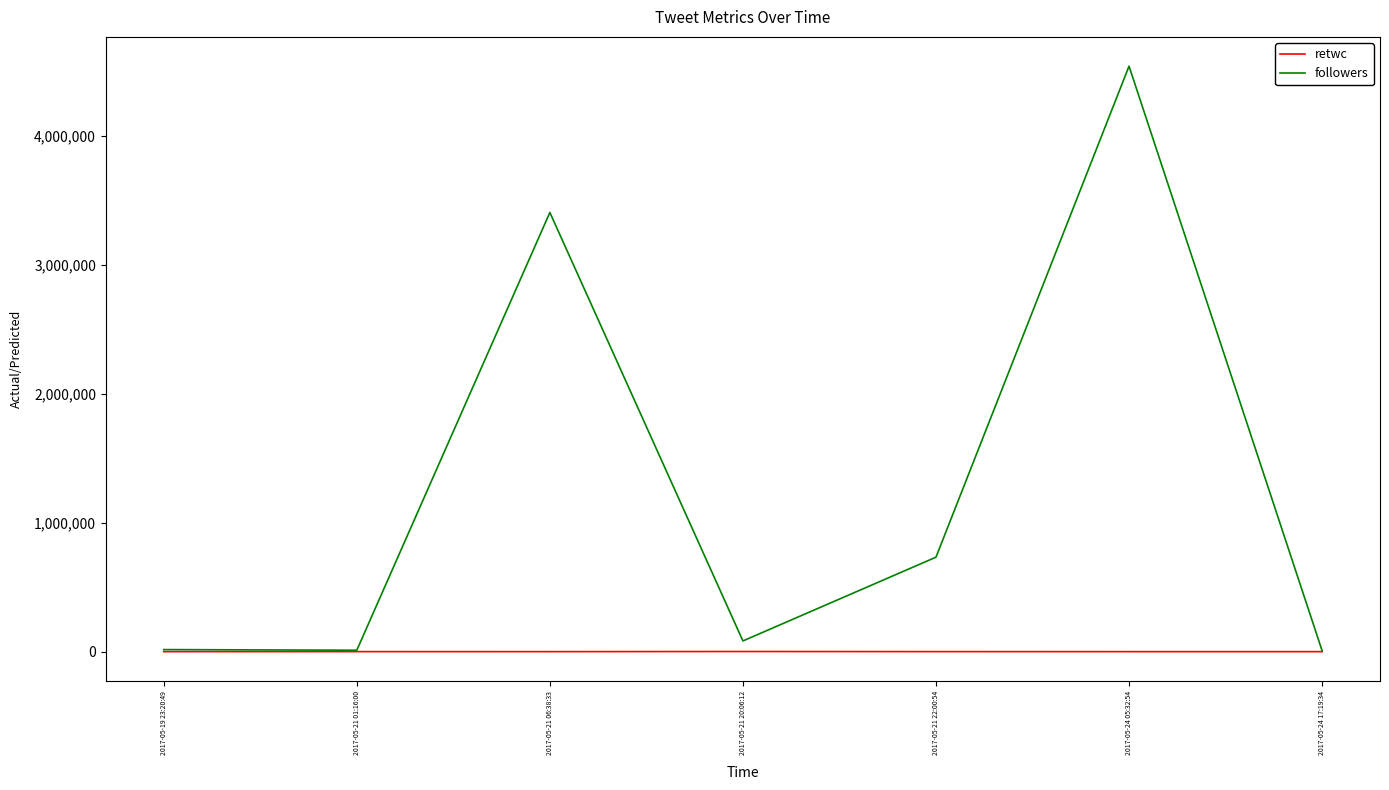

At which label is followers closest to 2275033?

2017-05-21 06:38:33